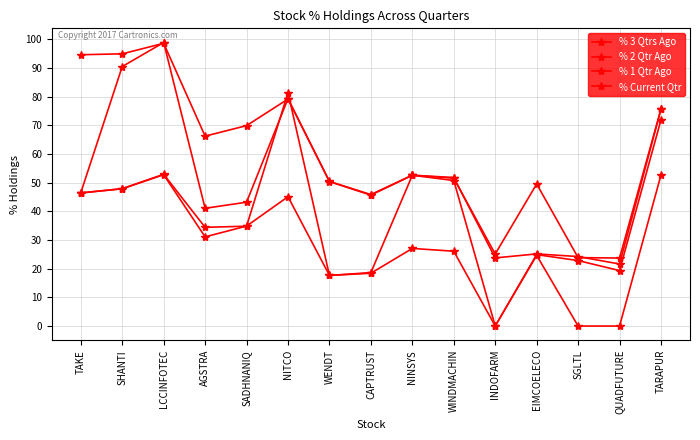

List the labels in order of % 3 Qtrs Ago value, smallest first.

INDOFARM, SGLTL, QUADFUTURE, WENDT, CAPTRUST, EIMCOELECO, WINDMACHIN, NINSYS, AGSTRA, SADHNANIQ, NITCO, TAKE, SHANTI, TARAPUR, LCCINFOTEC